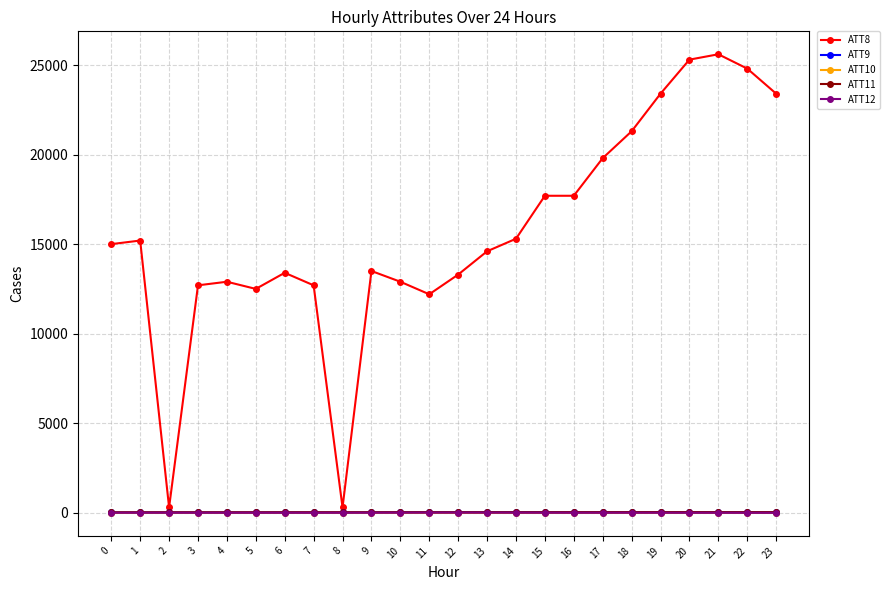

Which series has the widest spread of values?

ATT8